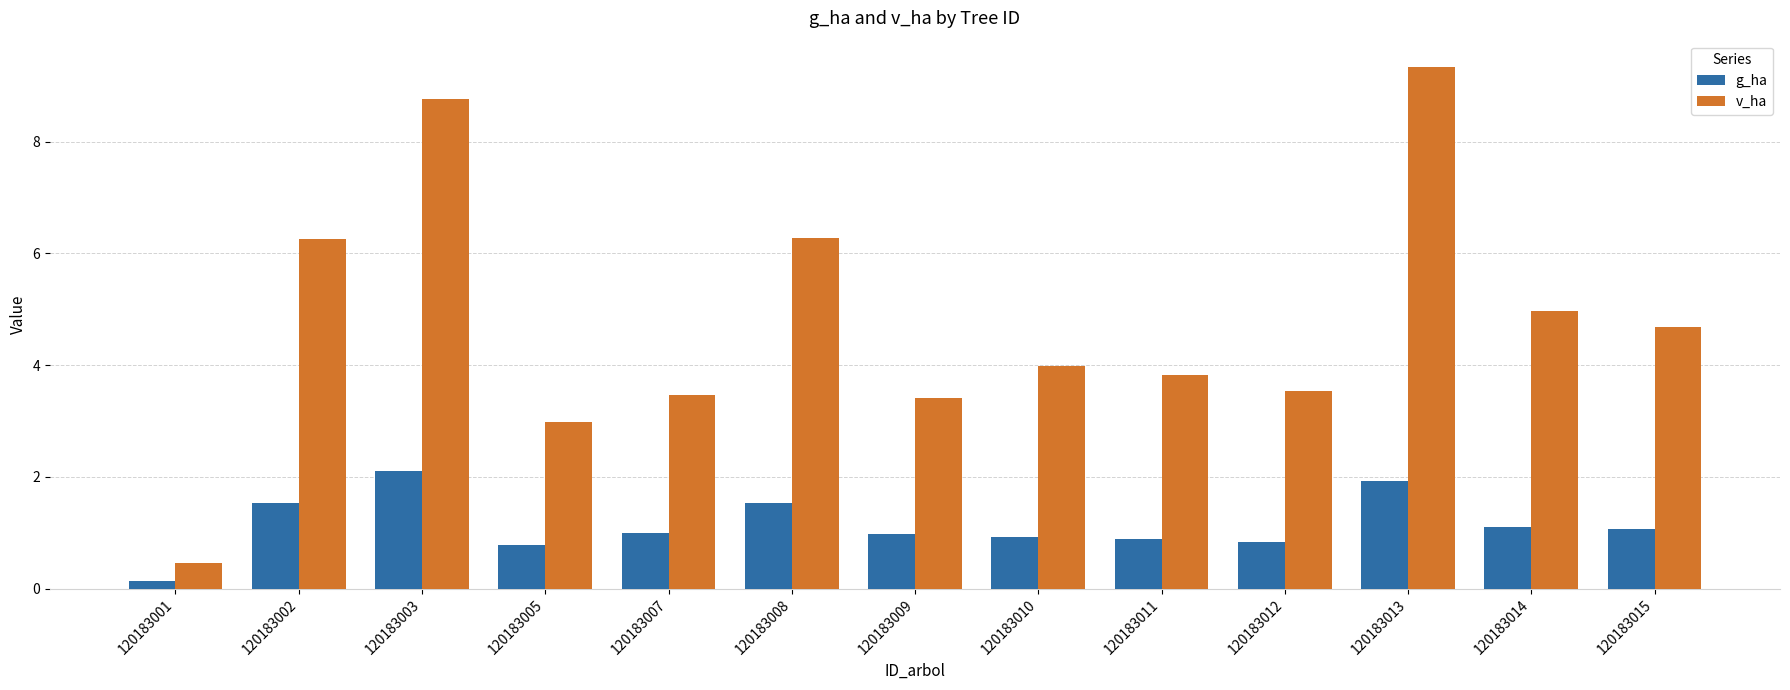

How many categories are shown in the chart?

13